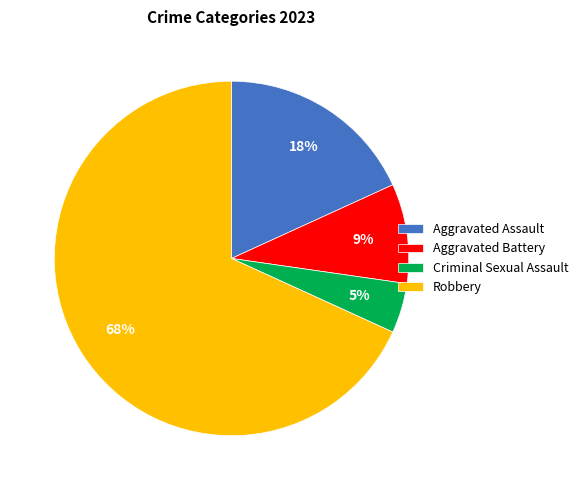

Rank the categories by value from lowest to highest.

Criminal Sexual Assault, Aggravated Battery, Aggravated Assault, Robbery